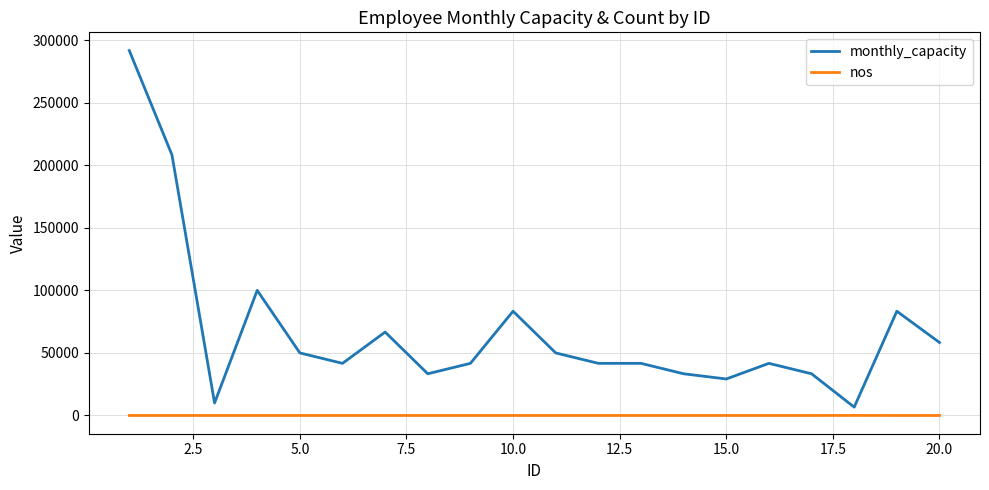

Which series has the largest total across all categories?

monthly_capacity